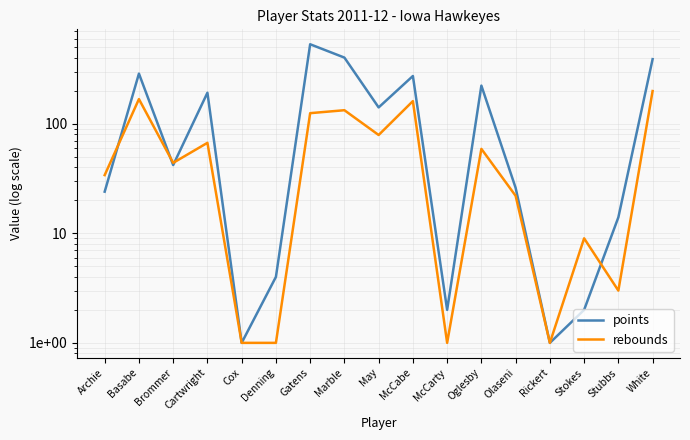

At how many categories does at least one series exceed 480?

1